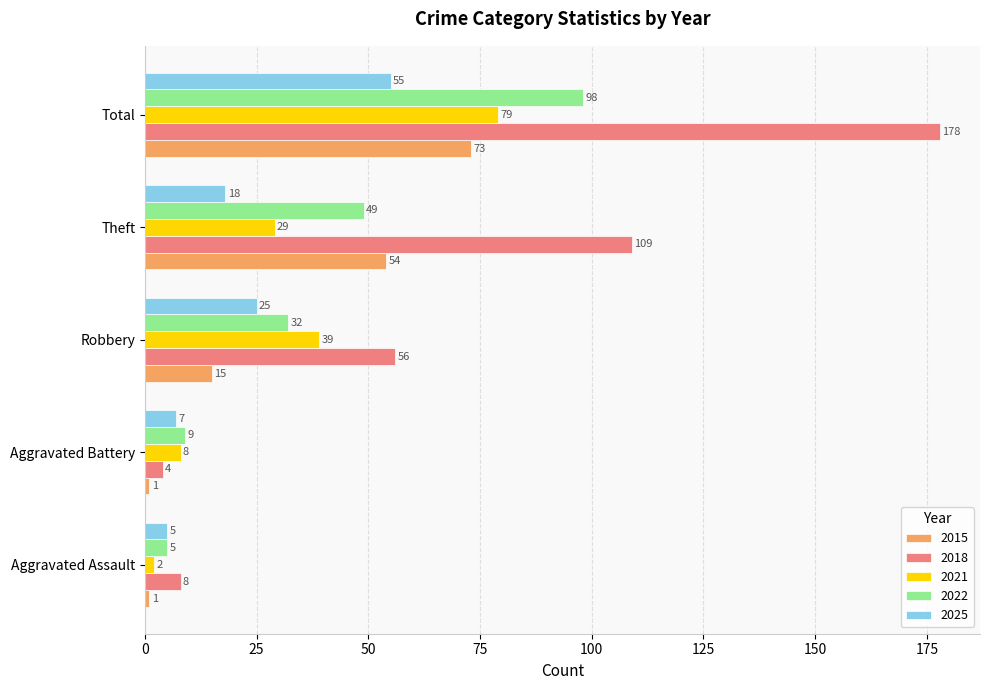

Is it true that 2022 equals 29 at Theft?

False